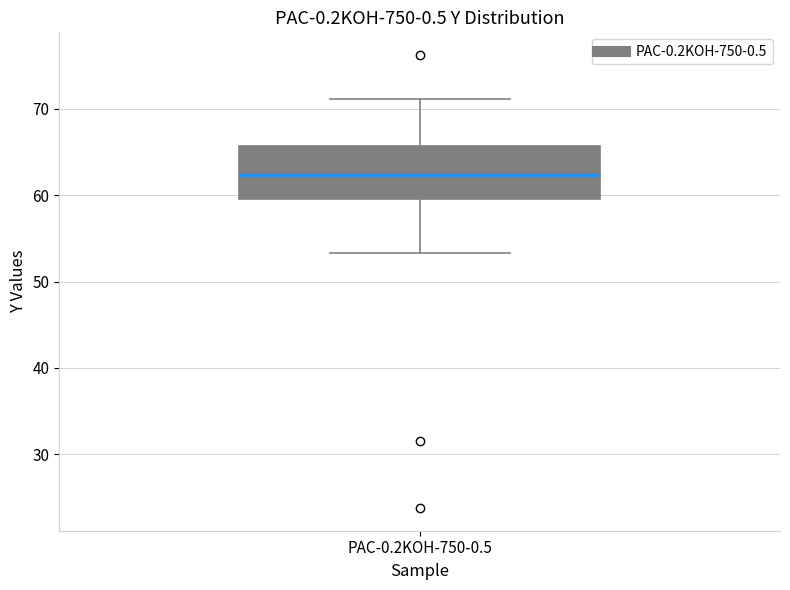

Where does the lower whisker of the box for PAC-0.2KOH-750-0.5 end on the y-axis? The values are not printed on the chart, so give them approximately, as read against the axis.

53